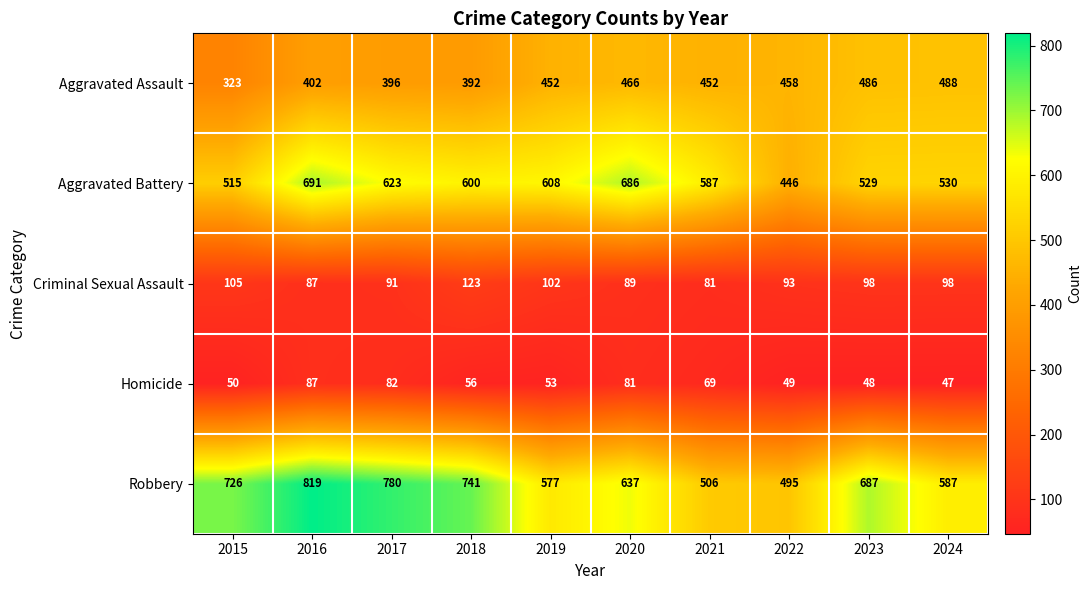

What is the minimum value shown in the chart?

47